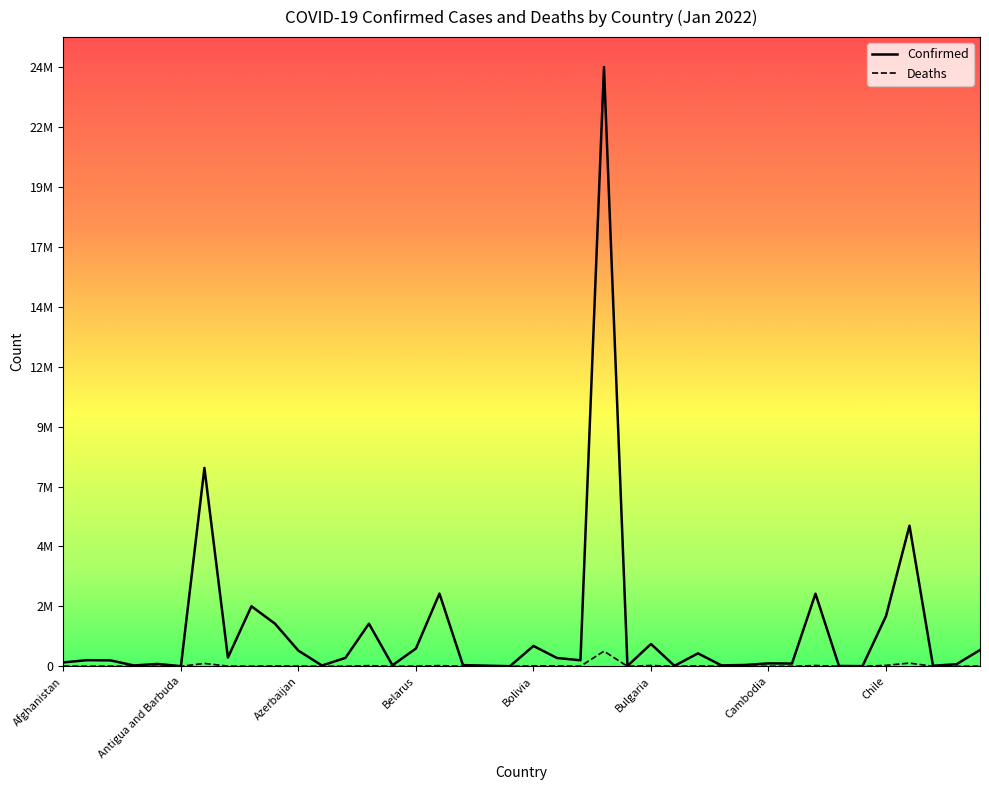

True or false: Deaths and Confirmed cross at least once.

False